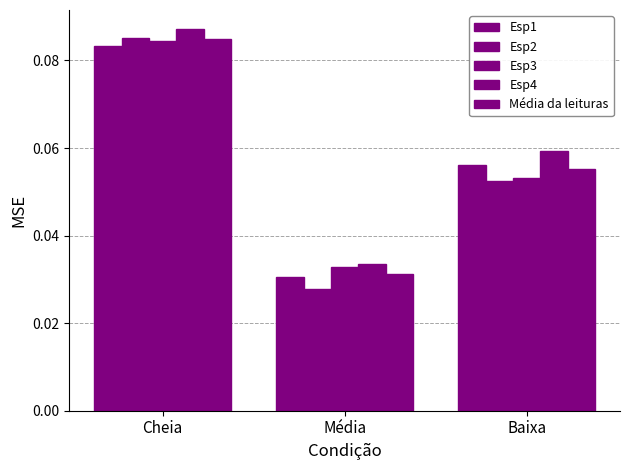

Reading left to right, transcribe all the data shown in this chart.

Esp1: Cheia=0.1	Média=0.0	Baixa=0.1
Esp2: Cheia=0.1	Média=0.0	Baixa=0.1
Esp3: Cheia=0.1	Média=0.0	Baixa=0.1
Esp4: Cheia=0.1	Média=0.0	Baixa=0.1
Média da leituras: Cheia=0.1	Média=0.0	Baixa=0.1